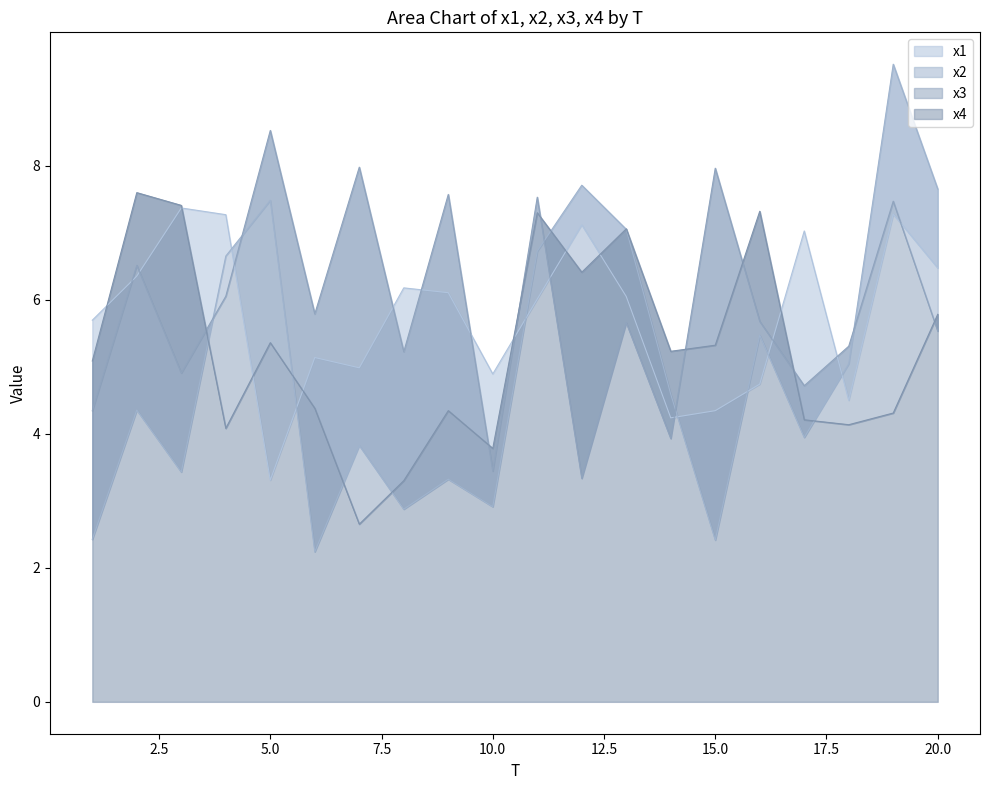

Which series has the widest spread of values?

x2